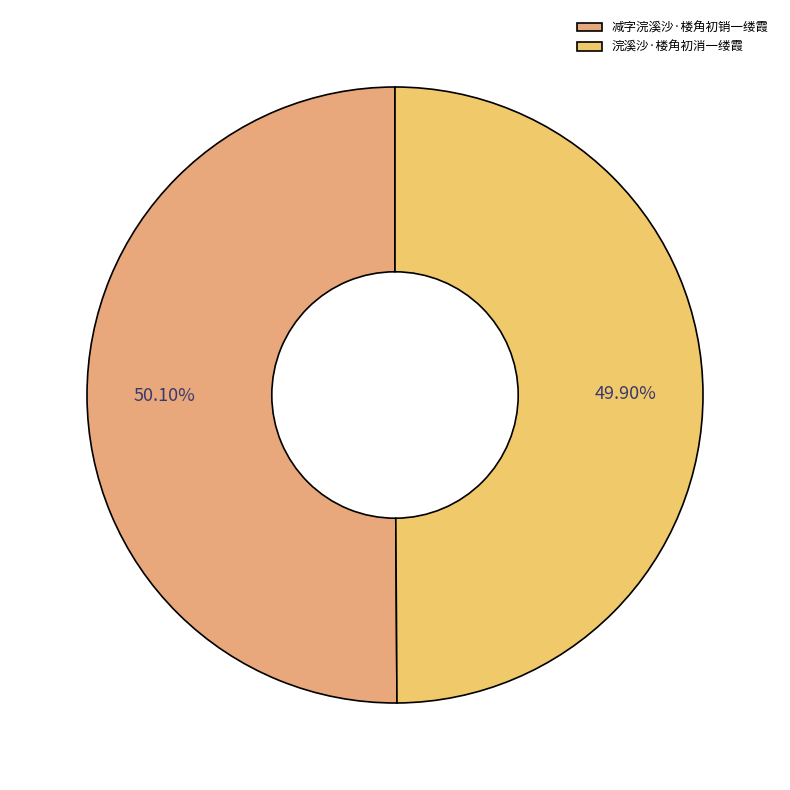

Rank the categories by value from highest to lowest.

减字浣溪沙·楼角初销一缕霞, 浣溪沙·楼角初消一缕霞